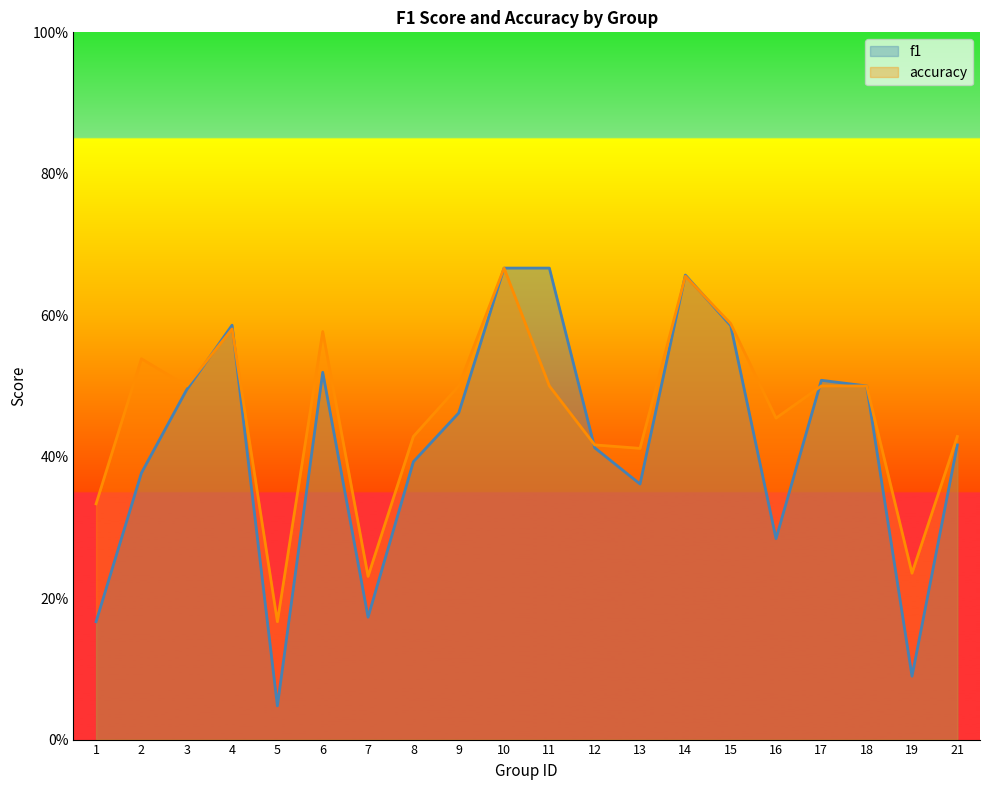

Where do f1 and accuracy first cross each other?

3 and 4